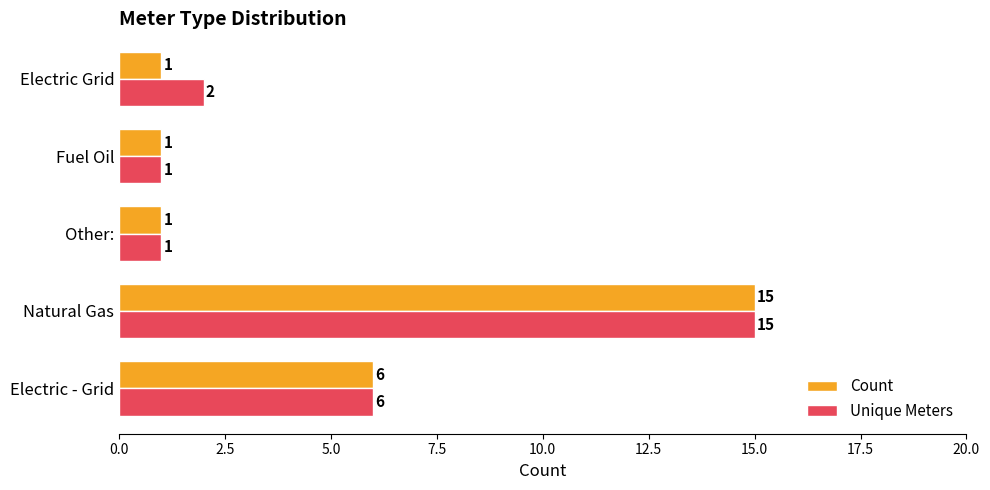

The Count series shows 4 at Natural Gas. True or false?

False